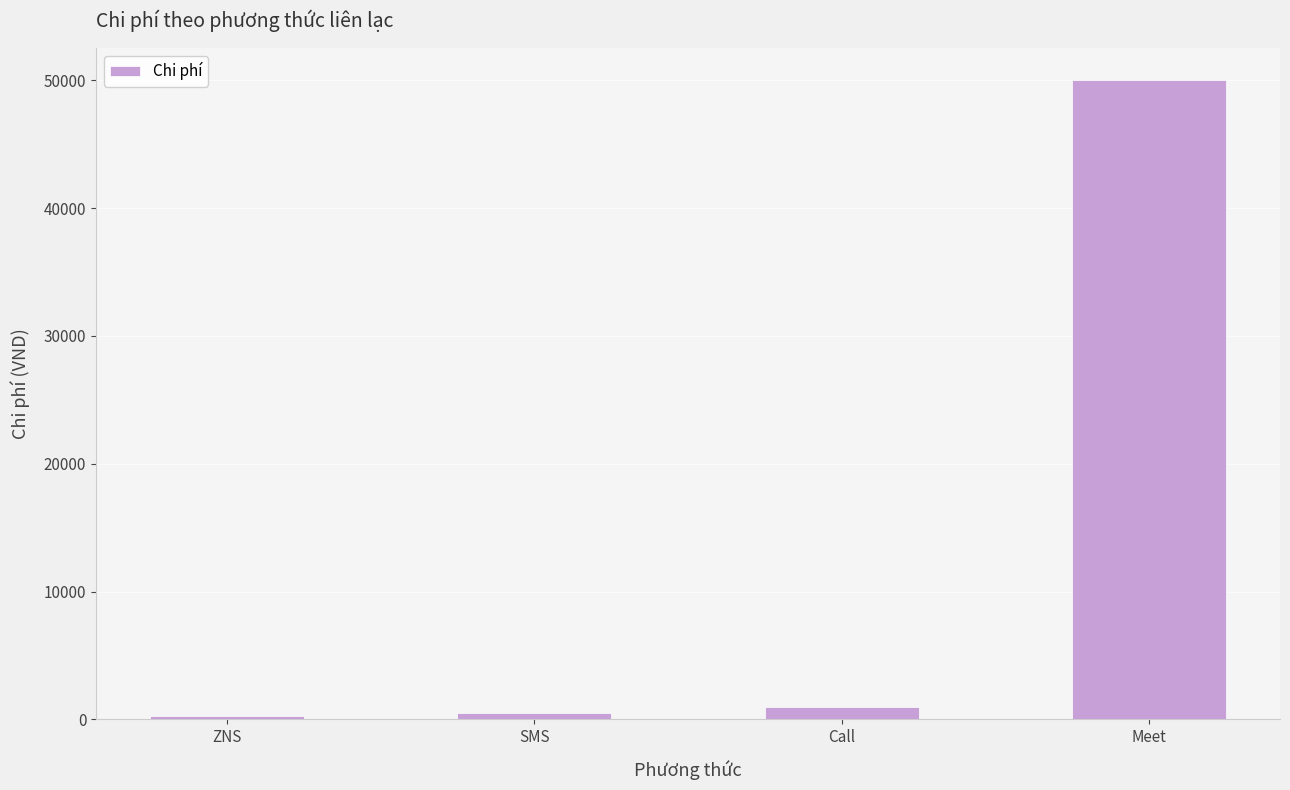

What is the greatest value displayed?

50000